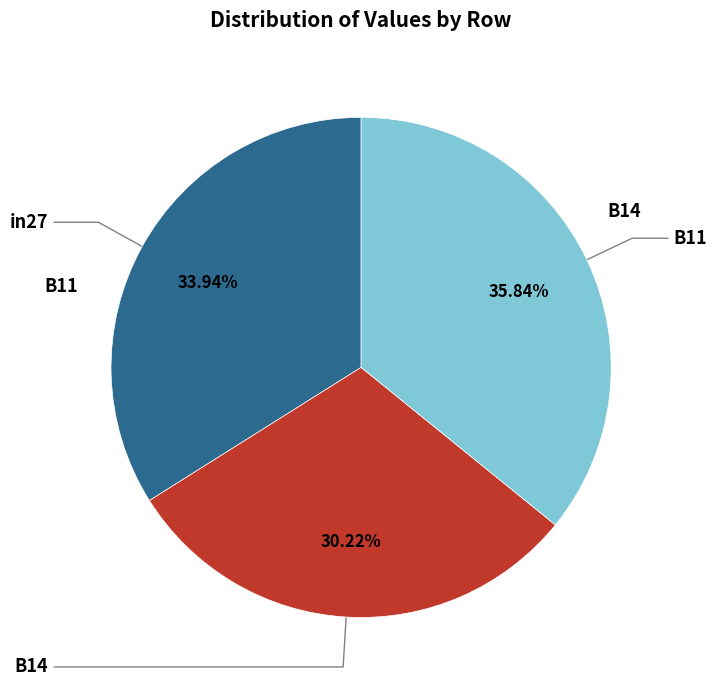

Is there any slice that represents more than half of the pie?

No